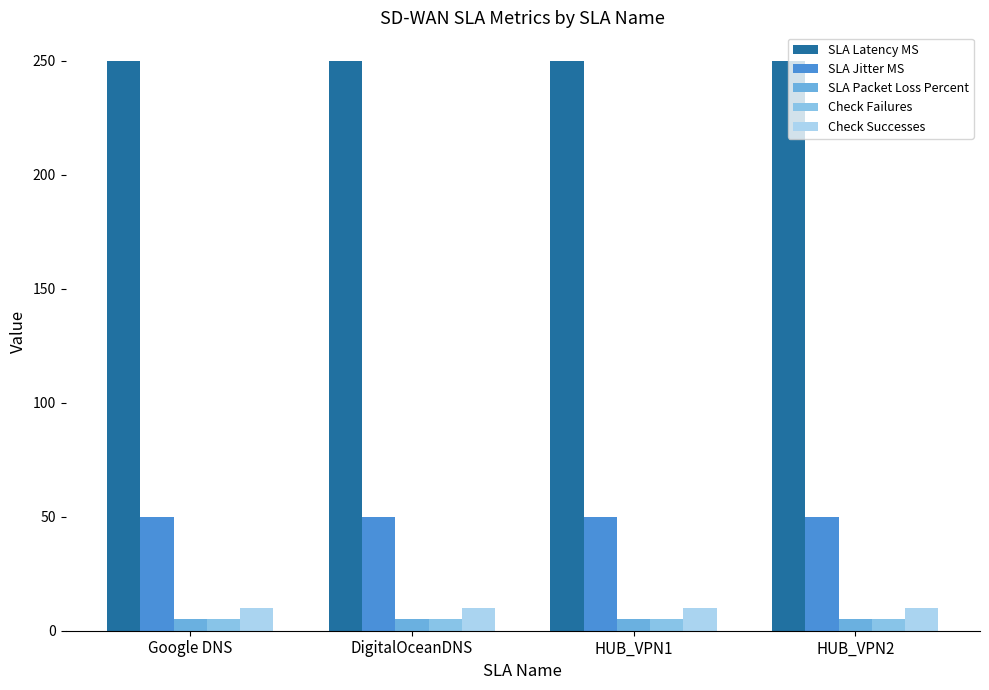

Which label corresponds to the smallest value in the chart?

Google DNS